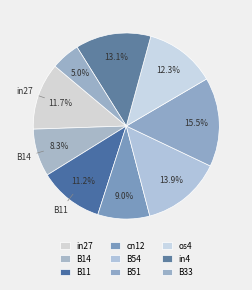

To the nearest percent, what is the average slice percentage?

11%